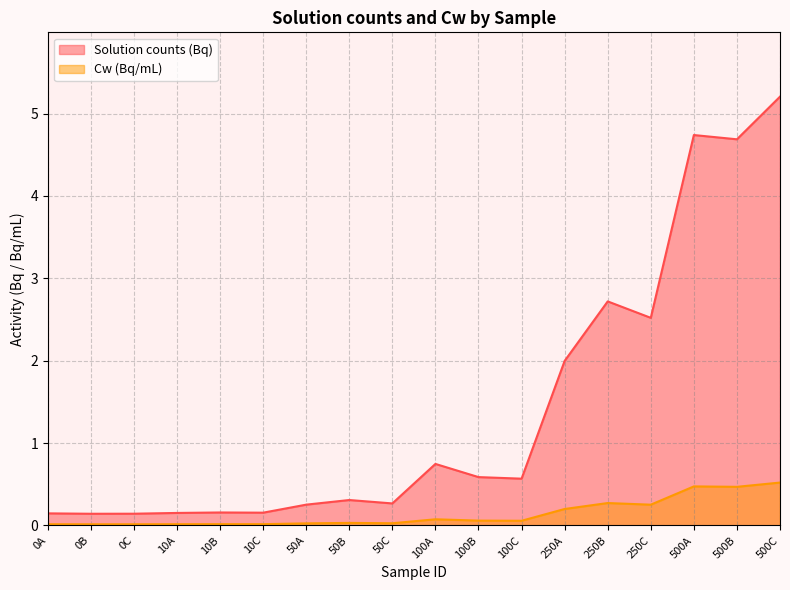

How many interior local valleys does the Solution counts (Bq) series have?

6